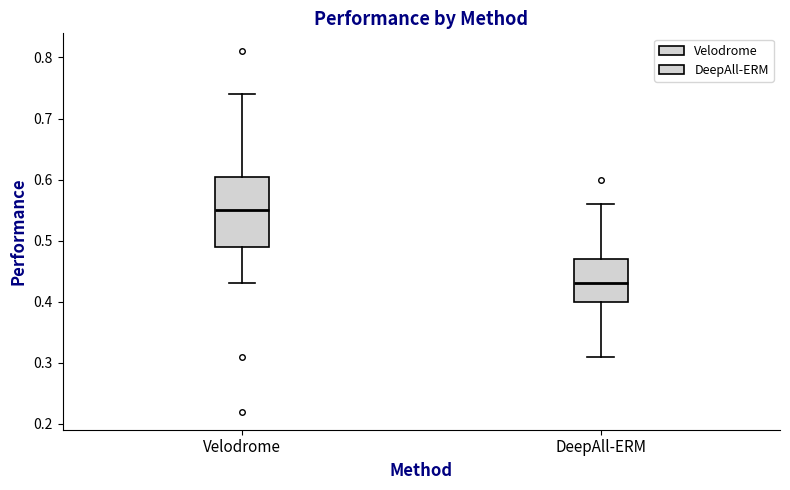

Where is the upper edge of the box for Velodrome on the y-axis? The values are not printed on the chart, so give them approximately, as read against the axis.

0.61